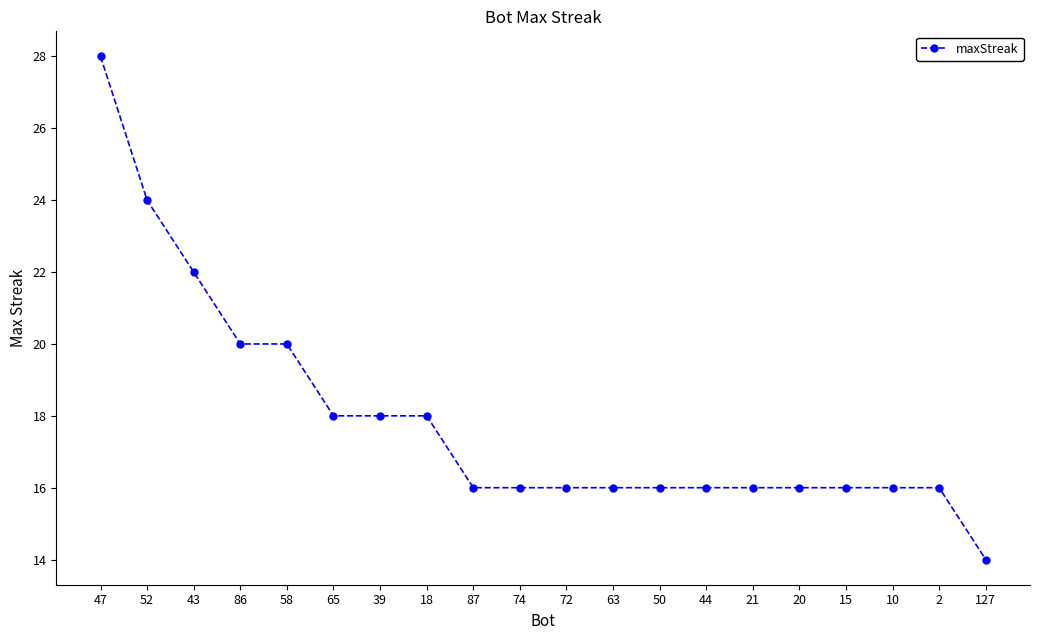

What is the approximate value at 43?

22